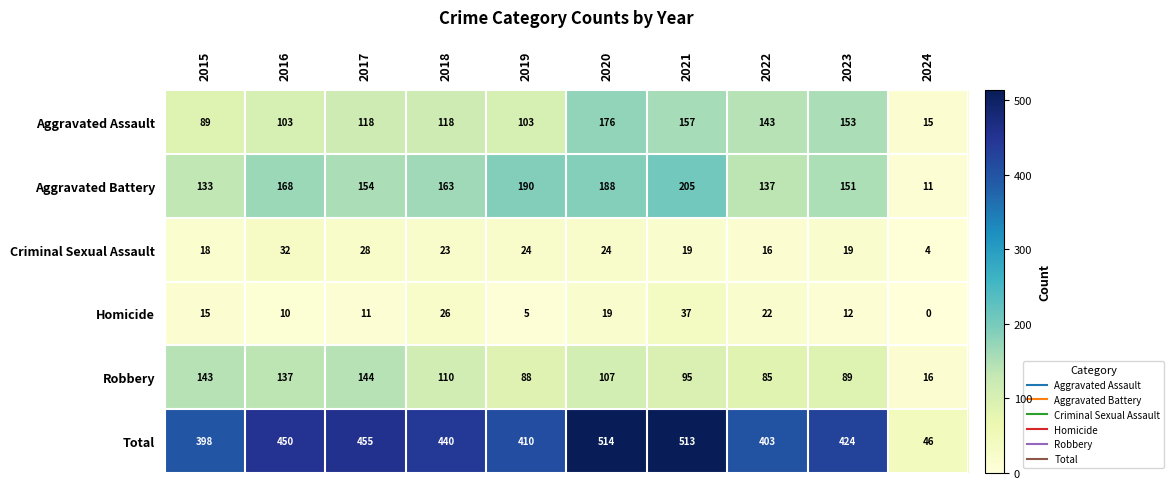

What is the sum of the Total values at 2016 and 2017?

905